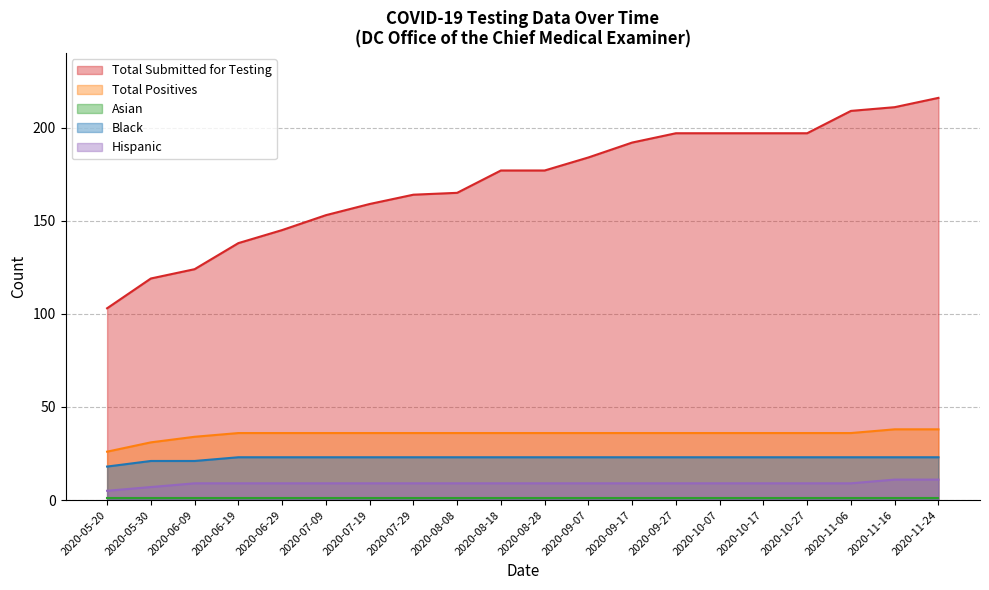

True or false: Black and Asian cross at least once.

False